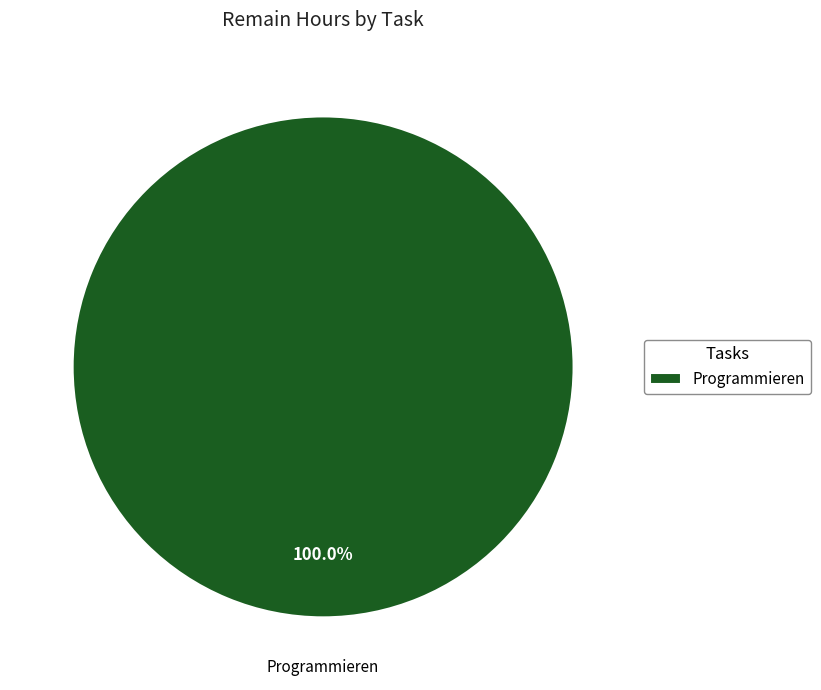

Is there a majority slice in this chart?

Yes